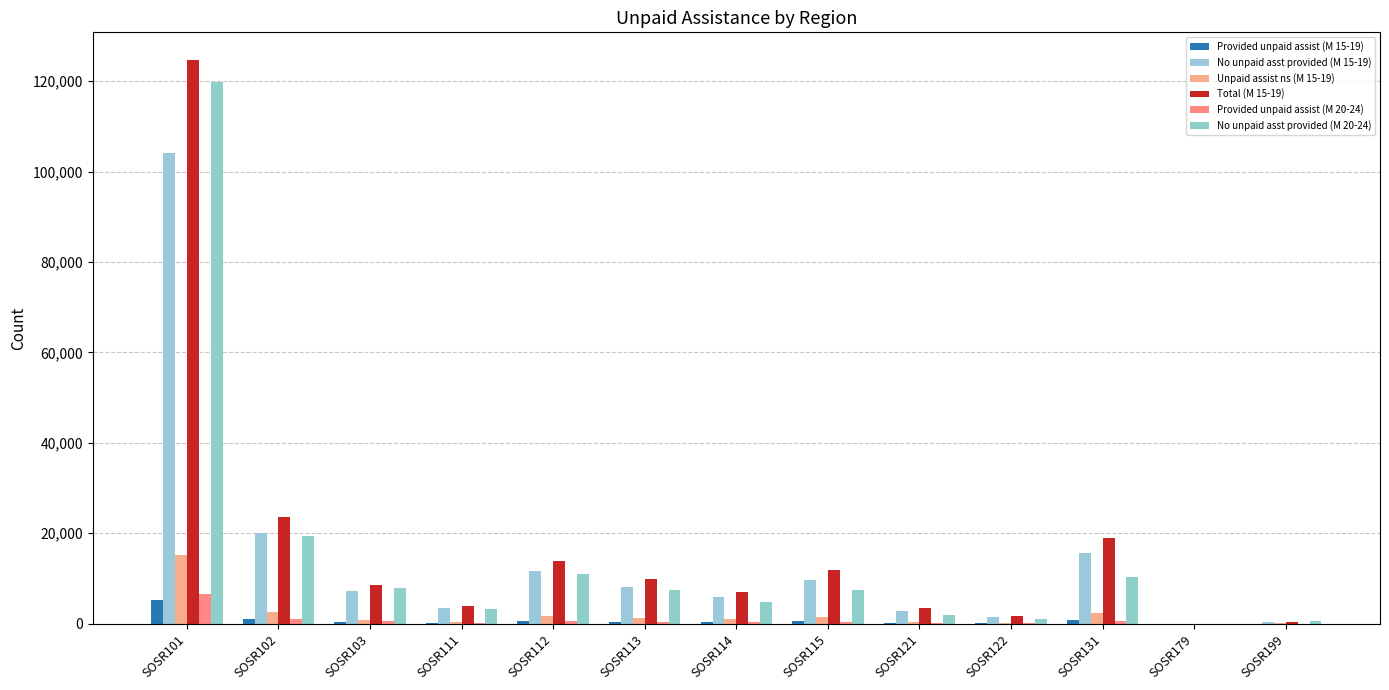

The value of Total (M 15-19) at SOSR112 is 23518. True or false?

False